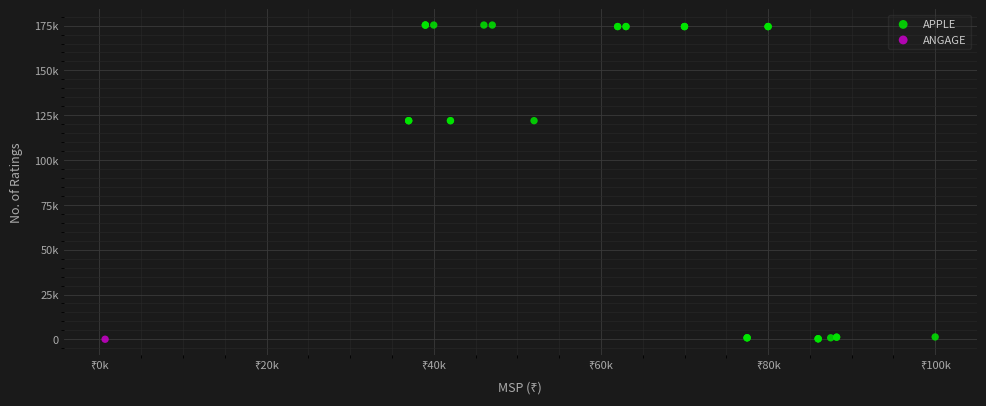

What are all the series names shown in the legend?

APPLE, ANGAGE